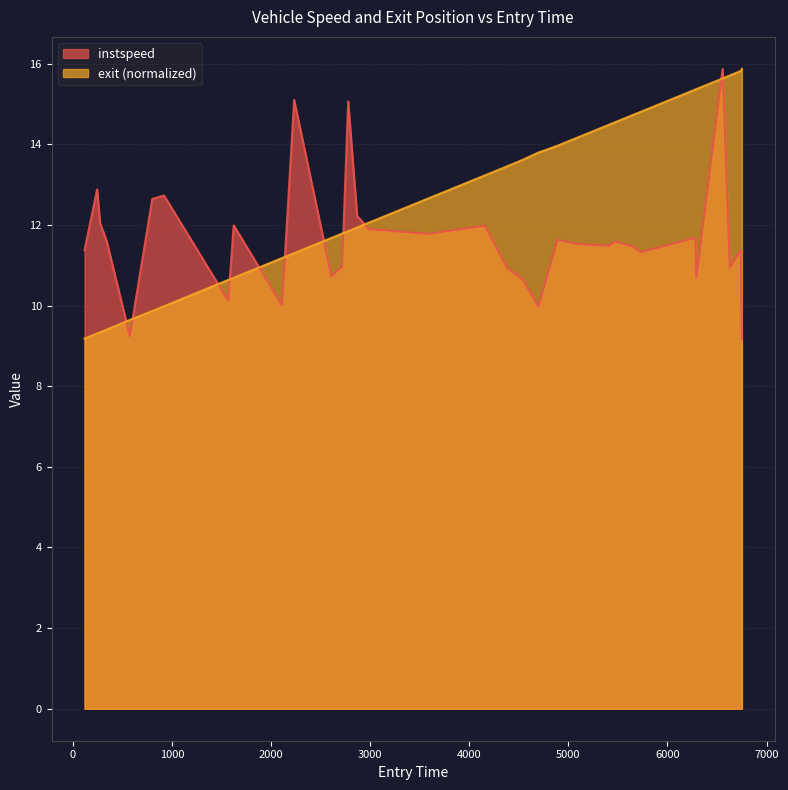

What is the label of the 1st point from the right?

6751.0